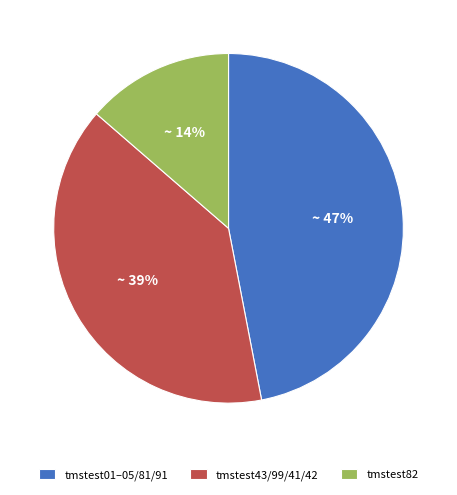

Do tmstest01–05/81/91 and tmstest82 together represent more than half of the pie?

Yes